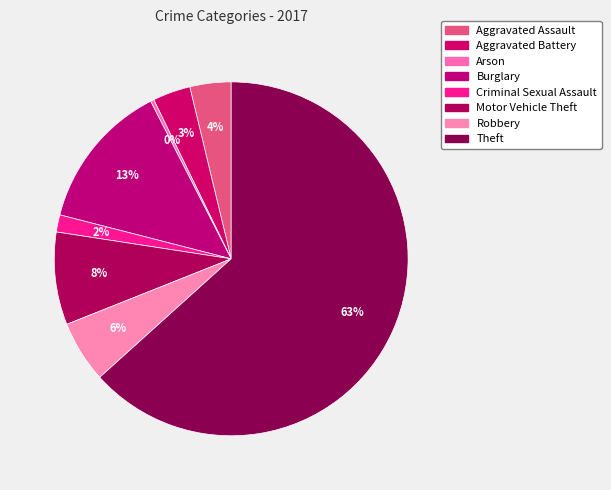

Combined, do Burglary and Theft account for over 50%?

Yes